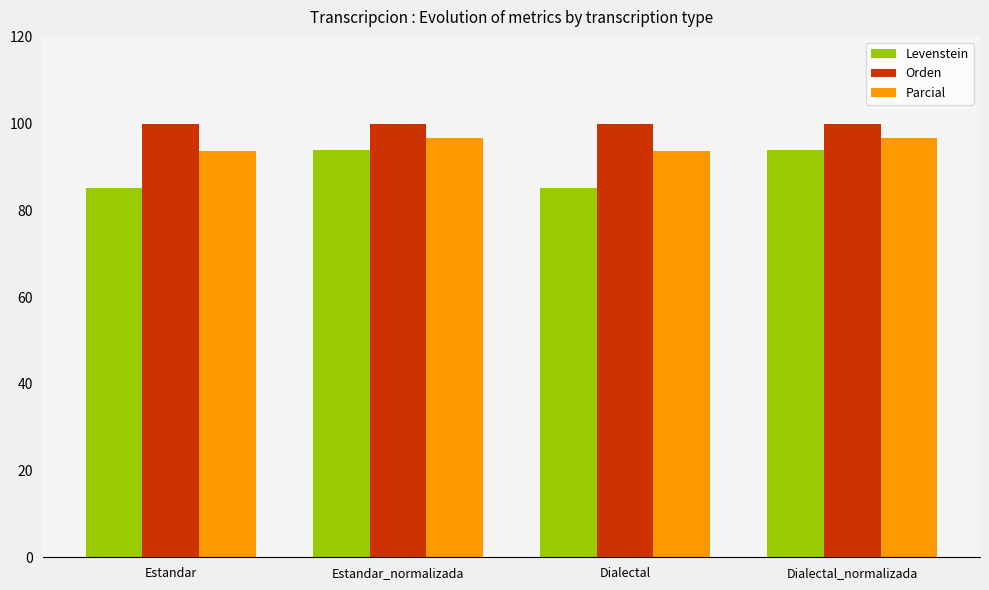

Reading left to right, transcribe all the data shown in this chart.

Levenstein: Estandar=85.1	Estandar_normalizada=93.9	Dialectal=85.1	Dialectal_normalizada=93.9
Orden: Estandar=100.0	Estandar_normalizada=100.0	Dialectal=100.0	Dialectal_normalizada=100.0
Parcial: Estandar=93.8	Estandar_normalizada=96.8	Dialectal=93.8	Dialectal_normalizada=96.8